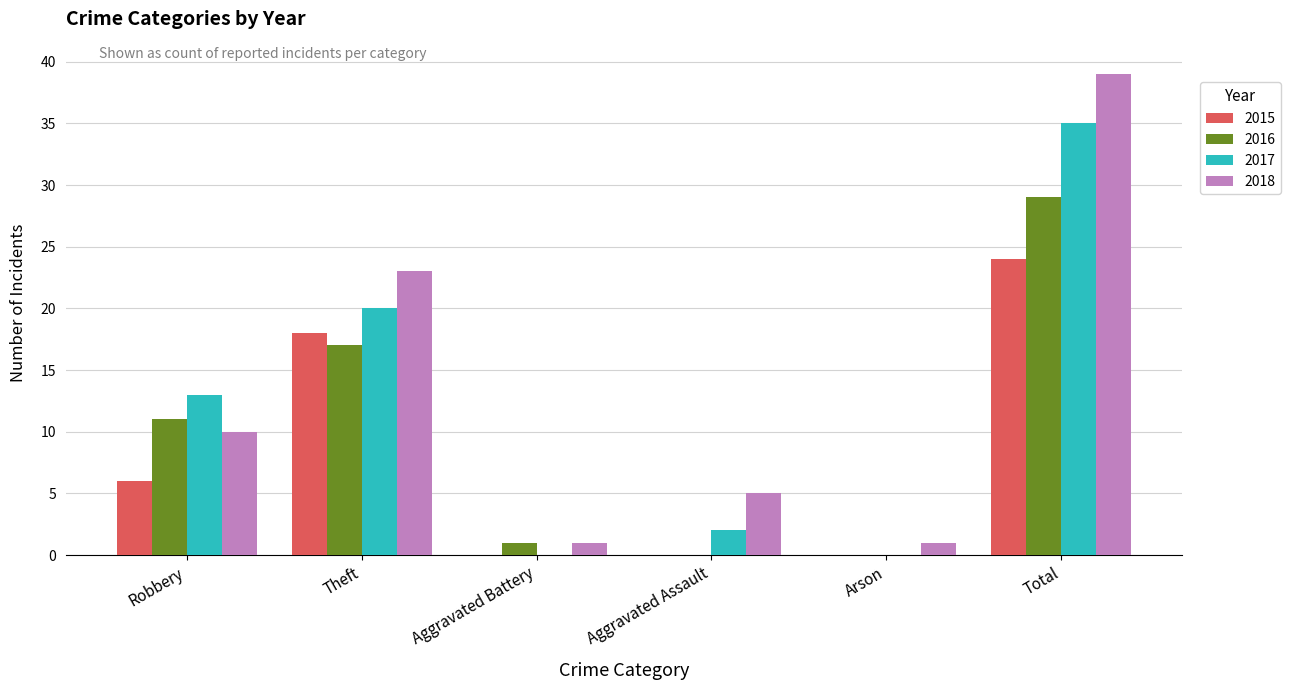

What is the sum of the 2015 values at Aggravated Assault and Total?

24